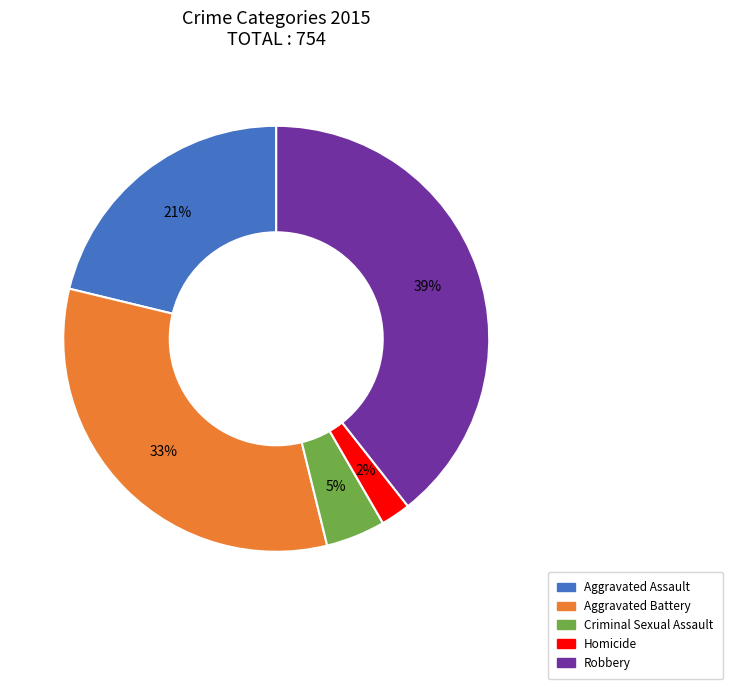

To the nearest percent, what percentage of the pie is Aggravated Assault?

21%